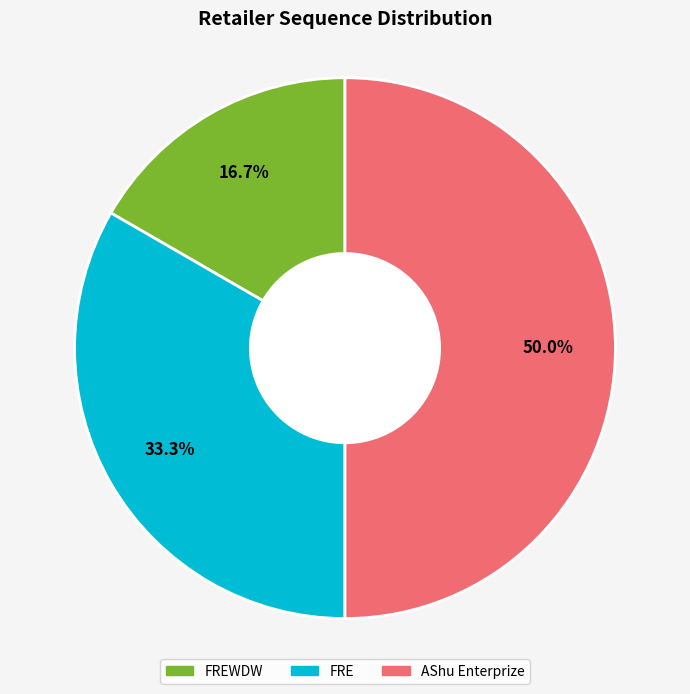

To the nearest percent, what is the difference between the largest and smallest slice percentages?

33%